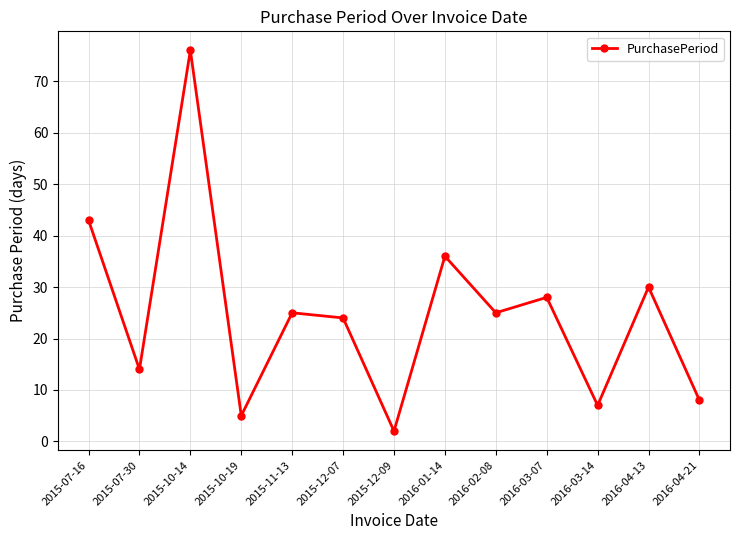

What is the difference between the maximum and minimum values?

74